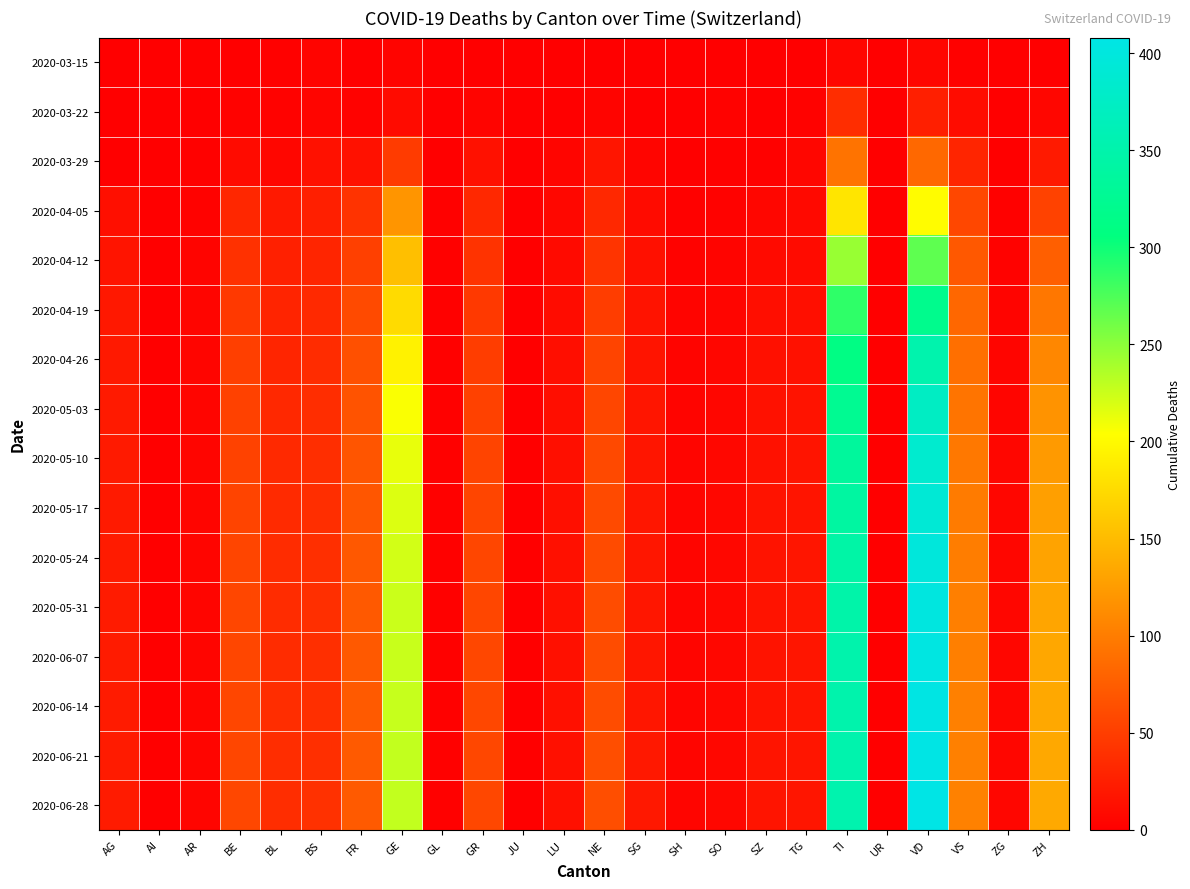

List the series in order of their peak value, highest first.

2020-06-28, 2020-06-21, 2020-06-14, 2020-06-07, 2020-05-31, 2020-05-24, 2020-05-17, 2020-05-10, 2020-05-03, 2020-04-26, 2020-04-19, 2020-04-12, 2020-04-05, 2020-03-29, 2020-03-22, 2020-03-15